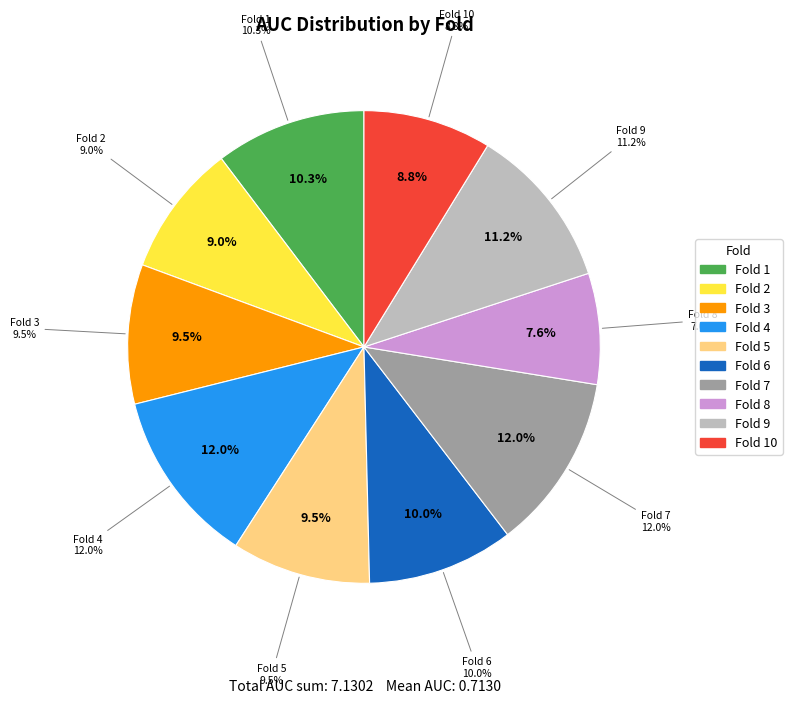

What is the largest slice in the pie chart?

7